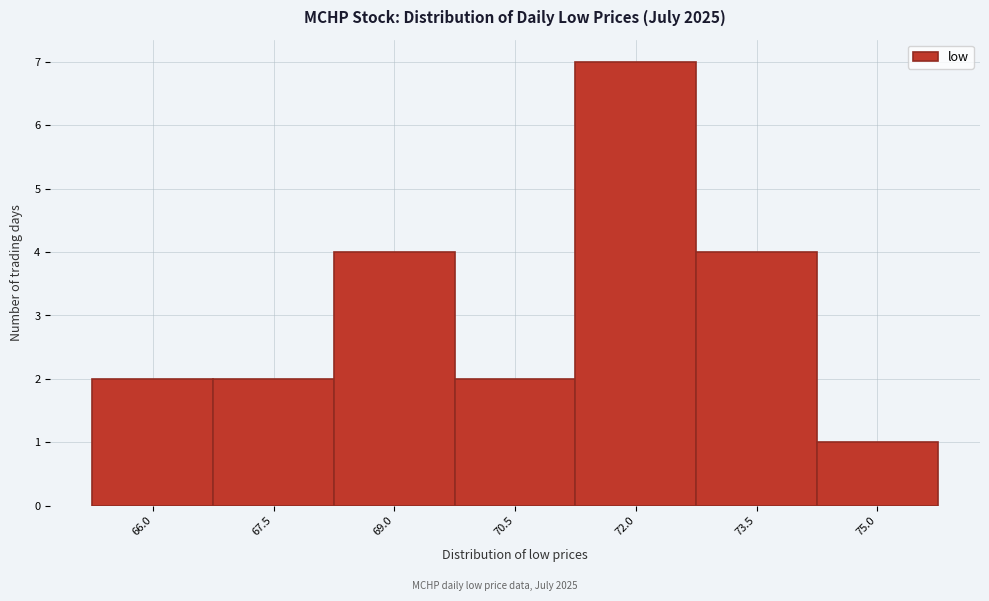

Reading right to left, what are all the values shown in this chart?

75.0=1	73.5=4	72.0=7	70.5=2	69.0=4	67.5=2	66.0=2